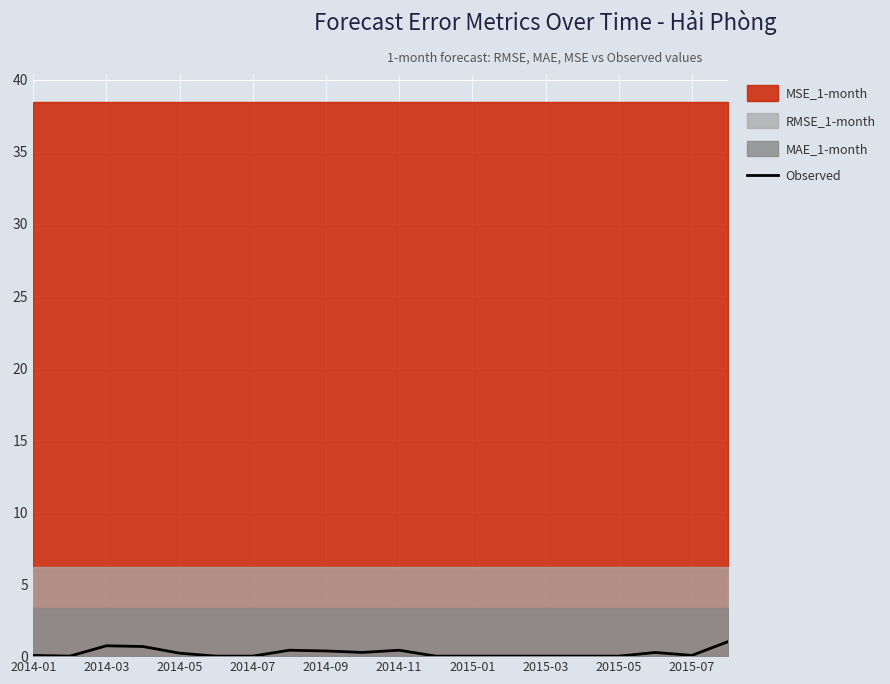

What is the highest value of the Observed series?

1.0